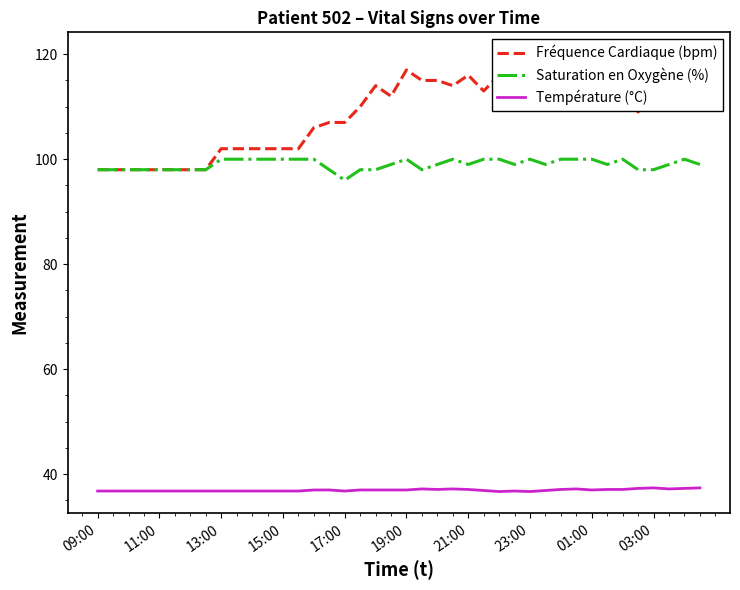

Reading right to left, what are all the values shown in this chart?

Fréquence Cardiaque (bpm): 117.0	120.0	117.0	114.0	109.0	113.0	115.0	116.0	119.0	119.0	115.0	120.0	119.0	116.0	113.0	116.0	114.0	115.0	115.0	117.0	112.0	114.0	110.0	107.0	107.0	106.0	102.0	102.0	102.0	102.0	102.0	102.0	98.0	98.0	98.0	98.0	98.0	98.0	98.0	98.0
Saturation en Oxygène (%): 99.0	100.0	99.0	98.0	98.0	100.0	99.0	100.0	100.0	100.0	99.0	100.0	99.0	100.0	100.0	99.0	100.0	99.0	98.0	100.0	99.0	98.0	98.0	96.0	98.0	100.0	100.0	100.0	100.0	100.0	100.0	100.0	98.0	98.0	98.0	98.0	98.0	98.0	98.0	98.0
Température (°C): 37.4	37.3	37.2	37.4	37.3	37.1	37.1	37.0	37.2	37.1	36.9	36.7	36.8	36.7	36.9	37.1	37.2	37.1	37.2	37.0	37.0	37.0	37.0	36.8	37.0	37.0	36.8	36.8	36.8	36.8	36.8	36.8	36.8	36.8	36.8	36.8	36.8	36.8	36.8	36.8